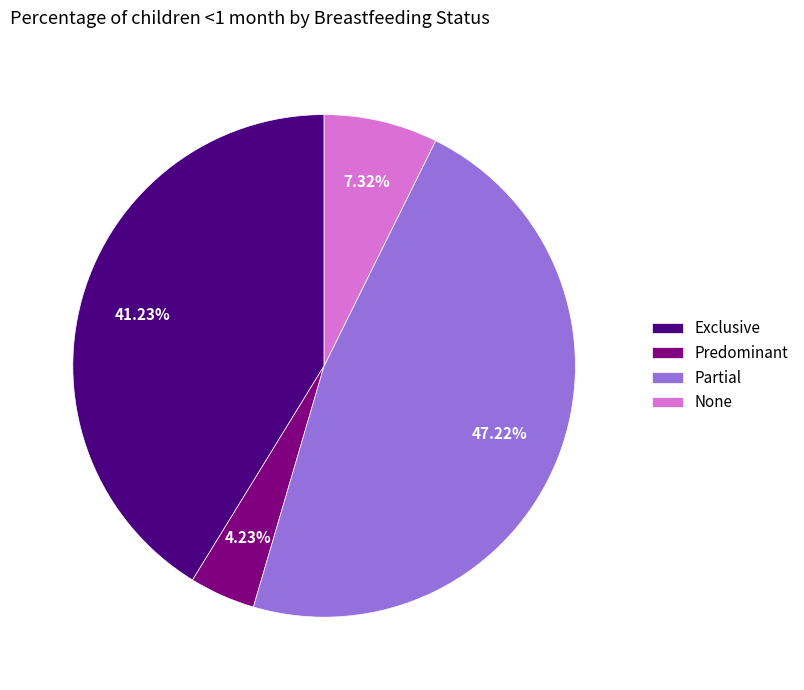

What percentage is NOT represented by Partial?

52.8%